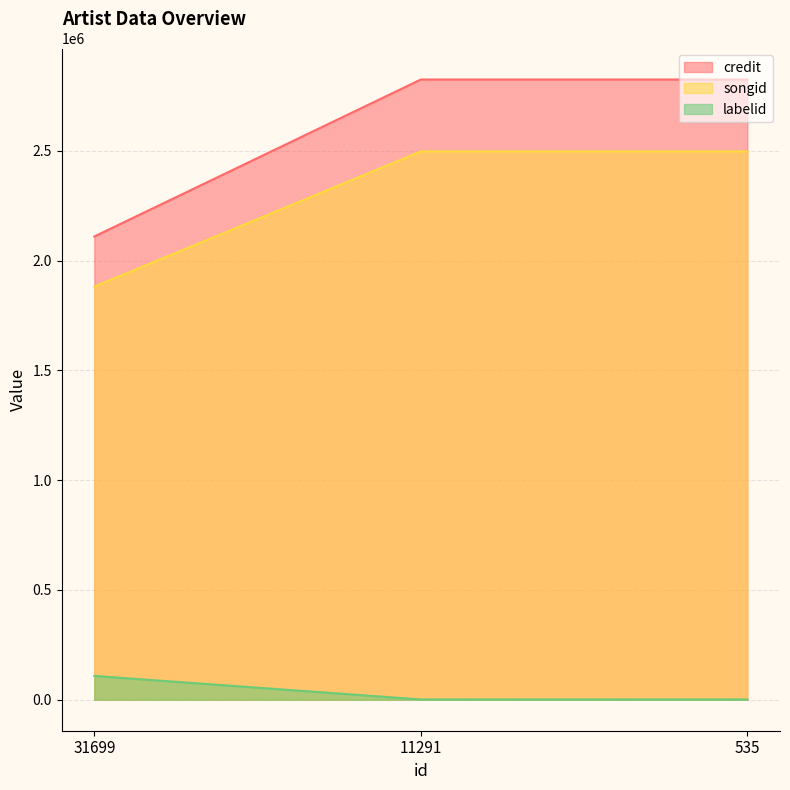

What is the difference between the labelid values at 535 and 31699?

107177